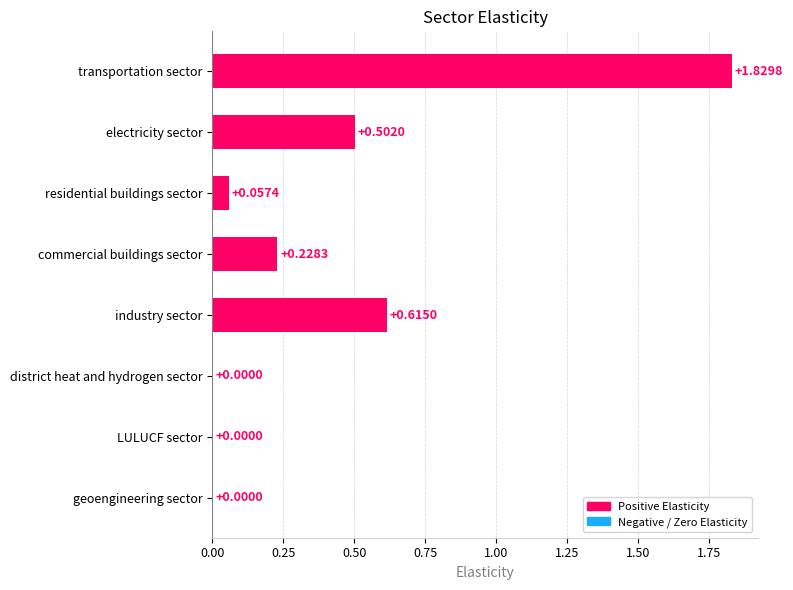

Are the bars grouped side by side (vs. stacked)?

No